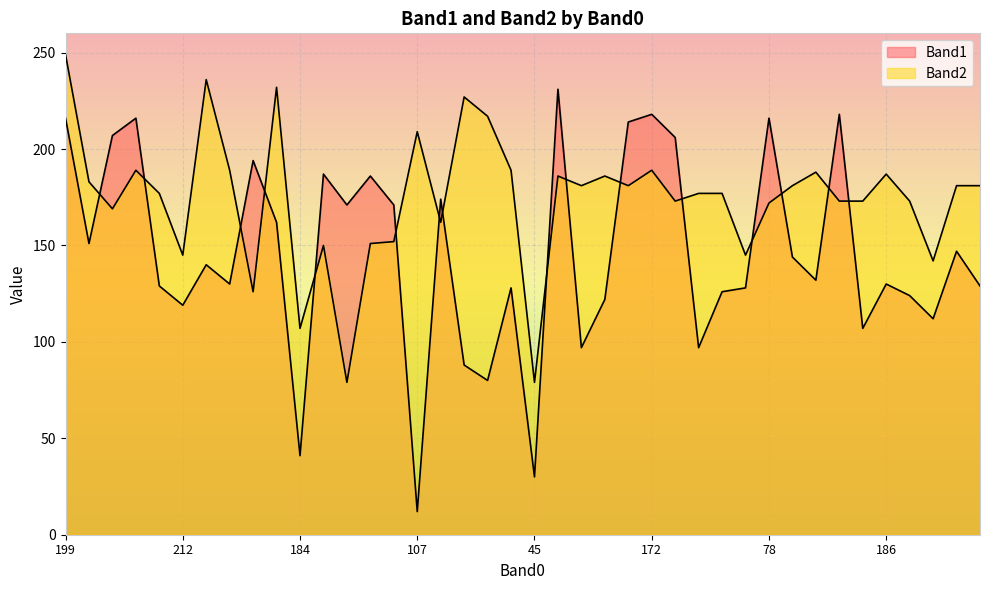

How many series are shown in this chart?

2